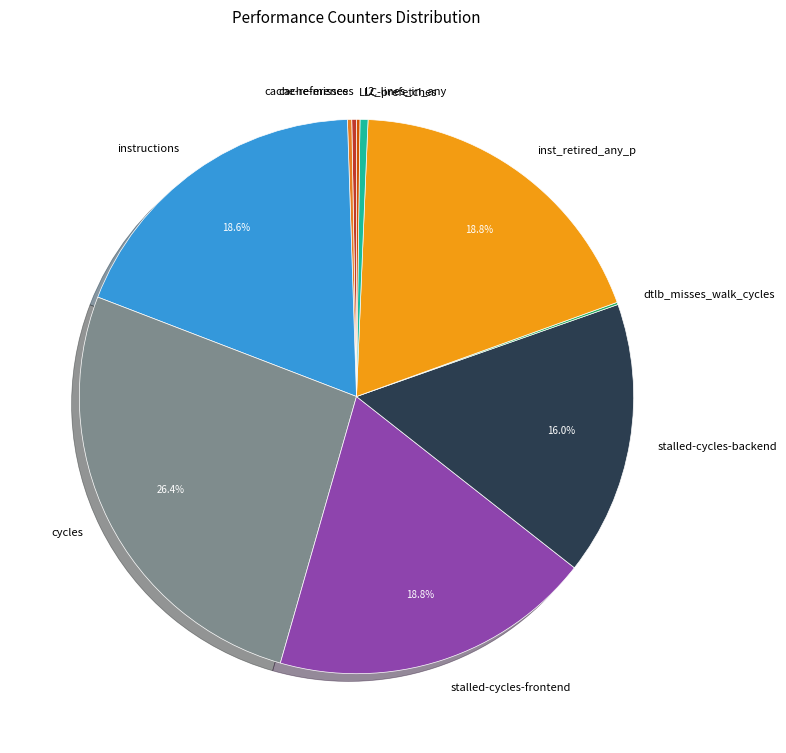

What is the ratio of the value at stalled-cycles-backend to the value at l2_lines_in_any?

34.4